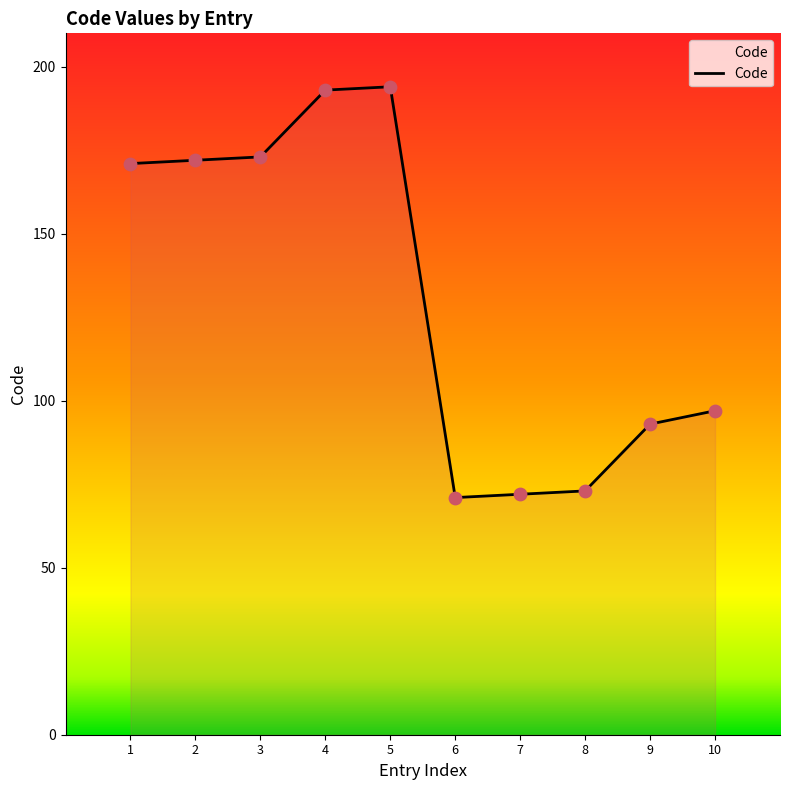

Approximately how many times larger is the value at 8 compared to 10?

0.8